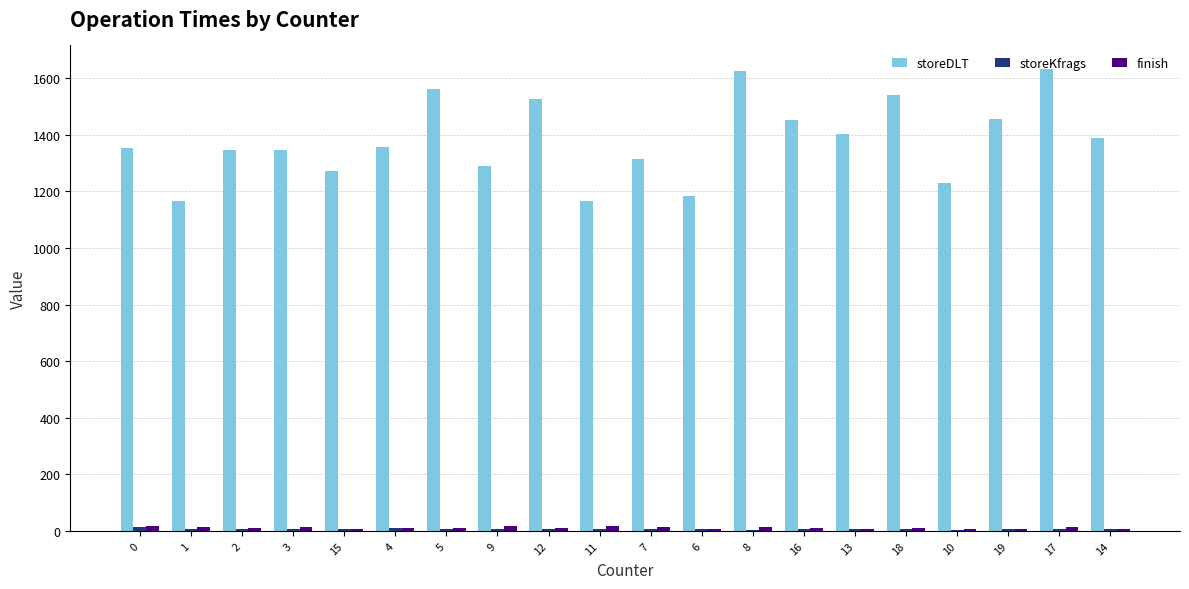

Which series has the widest spread of values?

storeDLT